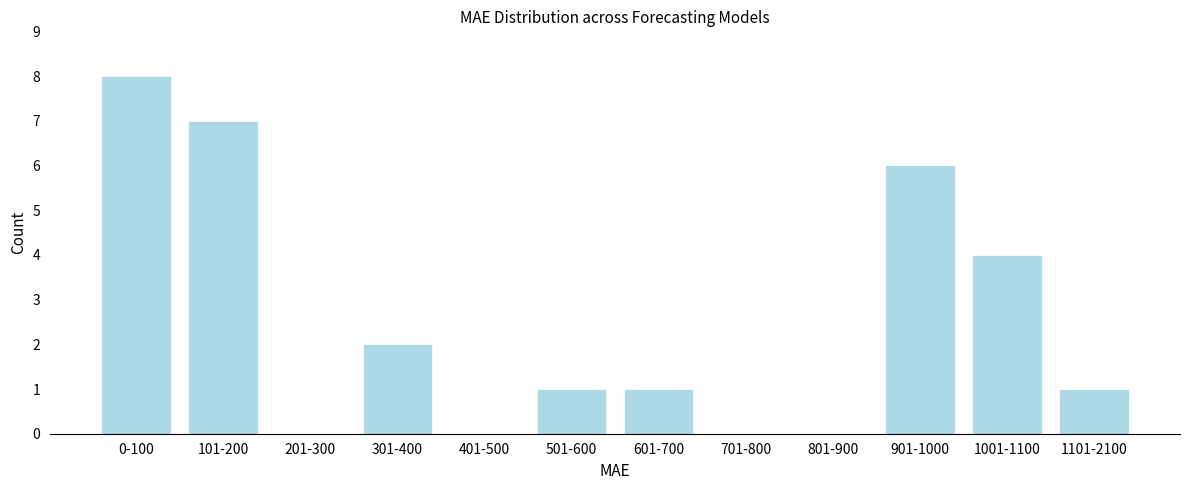

Reading left to right, what are all the values shown in this chart?

0-100=8	101-200=7	201-300=0	301-400=2	401-500=0	501-600=1	601-700=1	701-800=0	801-900=0	901-1000=6	1001-1100=4	1101-2100=1